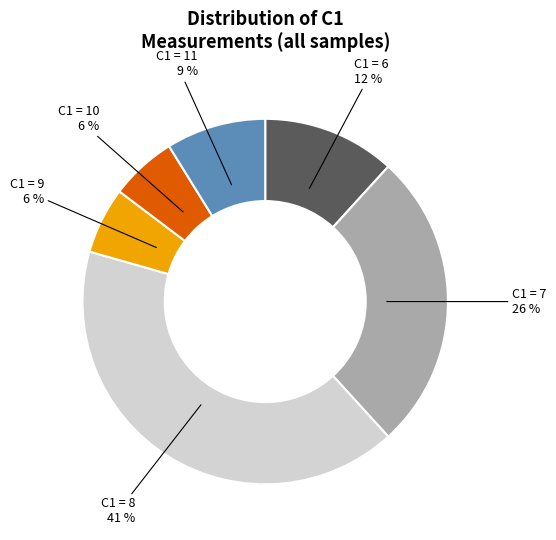

To the nearest percent, what is the average slice percentage?

17%